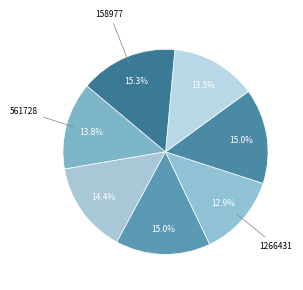

How many segments does this pie chart have?

7